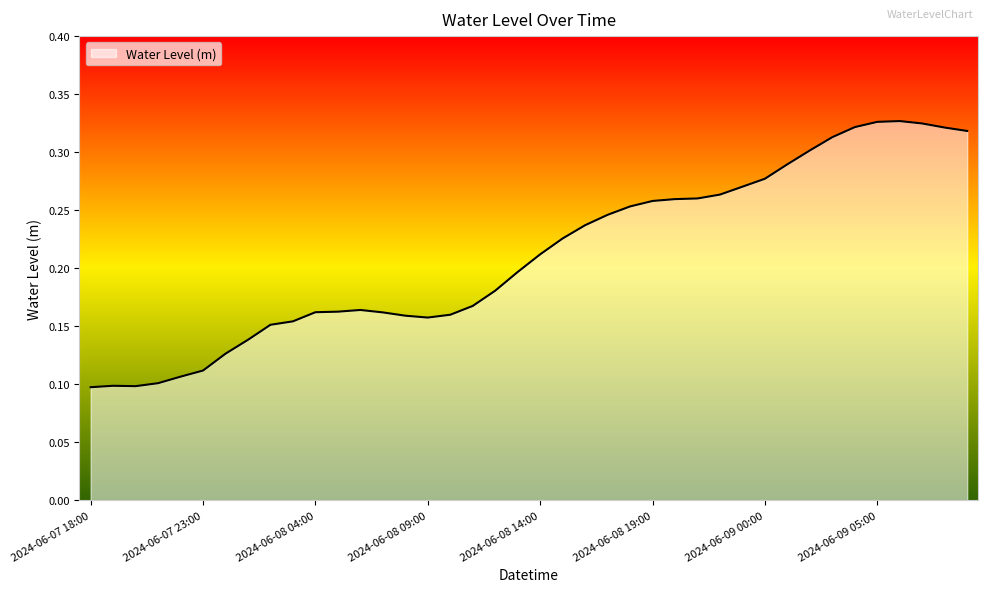

Does the chart have visible grid lines?

No